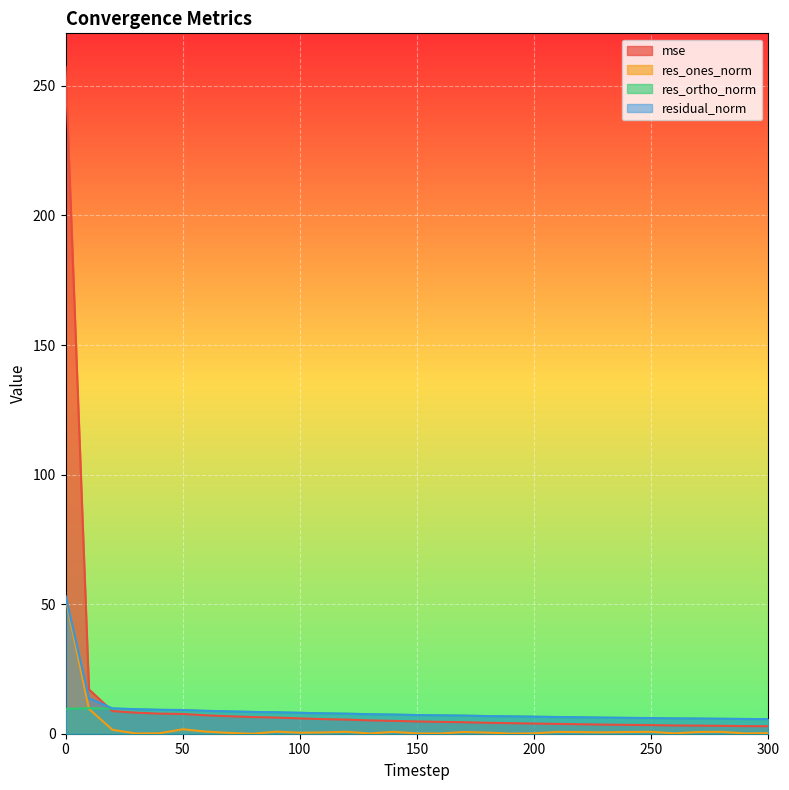

Reading right to left, what are all the values shown in this chart?

mse: 2.9	2.9	3.0	3.1	3.2	3.3	3.4	3.5	3.7	3.8	3.9	4.1	4.2	4.4	4.6	4.7	5.0	5.1	5.4	5.6	5.9	6.2	6.4	6.7	7.1	7.6	7.8	8.1	8.7	17.1	257.4
res_ones_norm: 0.2	0.1	0.7	0.7	0.1	0.7	0.7	0.5	0.6	0.7	0.2	0.1	0.4	0.7	0.1	0.1	0.7	0.1	0.7	0.5	0.4	0.8	0.0	0.3	0.8	1.7	0.2	0.1	1.5	9.6	52.3
res_ortho_norm: 5.6	5.7	5.7	5.8	5.9	6.0	6.1	6.2	6.3	6.4	6.6	6.7	6.8	7.0	7.1	7.2	7.4	7.5	7.7	7.9	8.1	8.2	8.4	8.6	8.8	9.0	9.2	9.5	9.7	9.8	9.6
residual_norm: 5.6	5.7	5.8	5.9	5.9	6.1	6.1	6.2	6.3	6.5	6.6	6.7	6.8	7.0	7.1	7.2	7.4	7.5	7.7	7.9	8.1	8.3	8.4	8.6	8.8	9.2	9.2	9.5	9.8	13.7	53.2